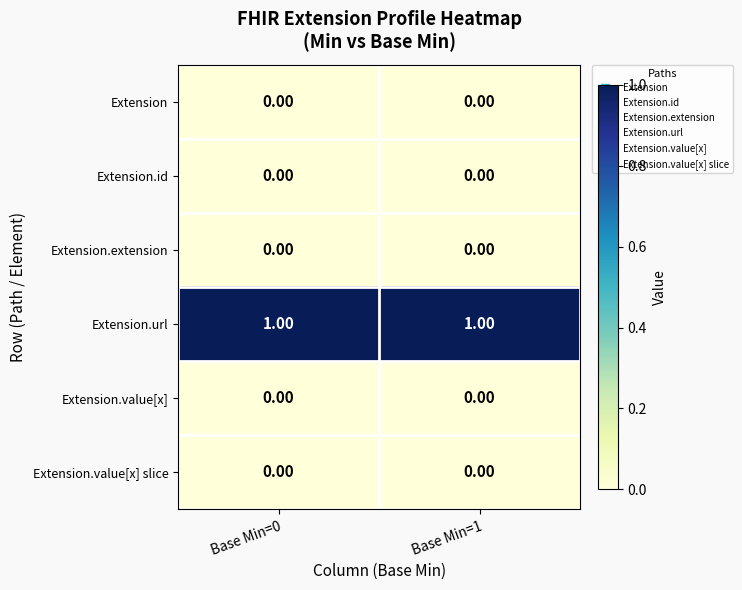

Which series has the largest total across all categories?

Extension.url